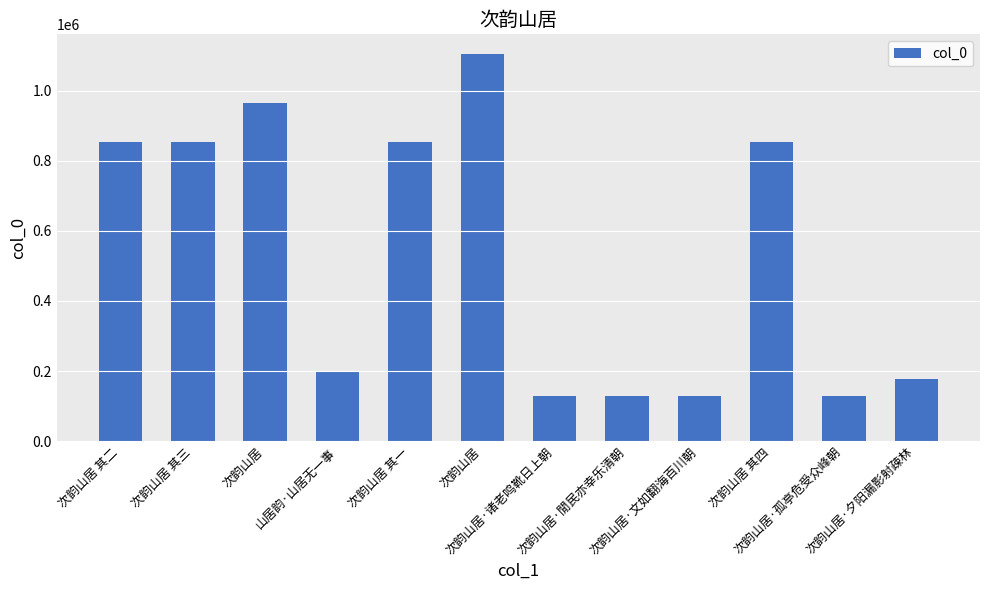

How many values are below 853470?

6